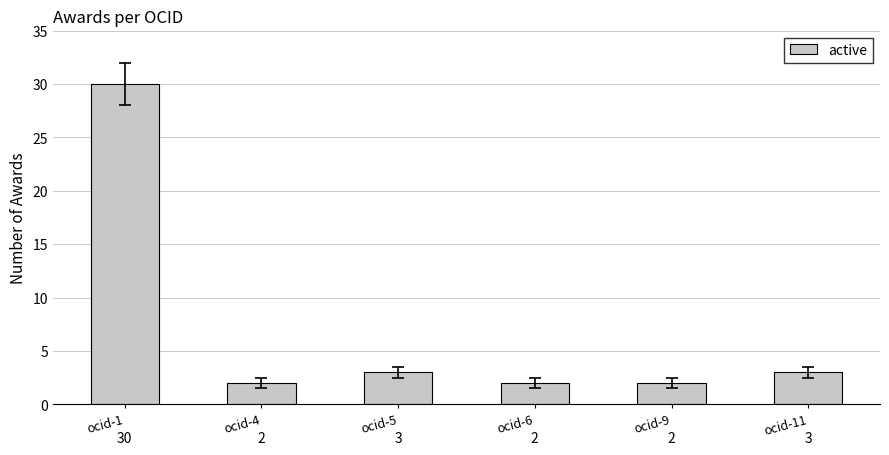

Reading left to right, list all the values displayed in this chart.

30	2	3	2	2	3